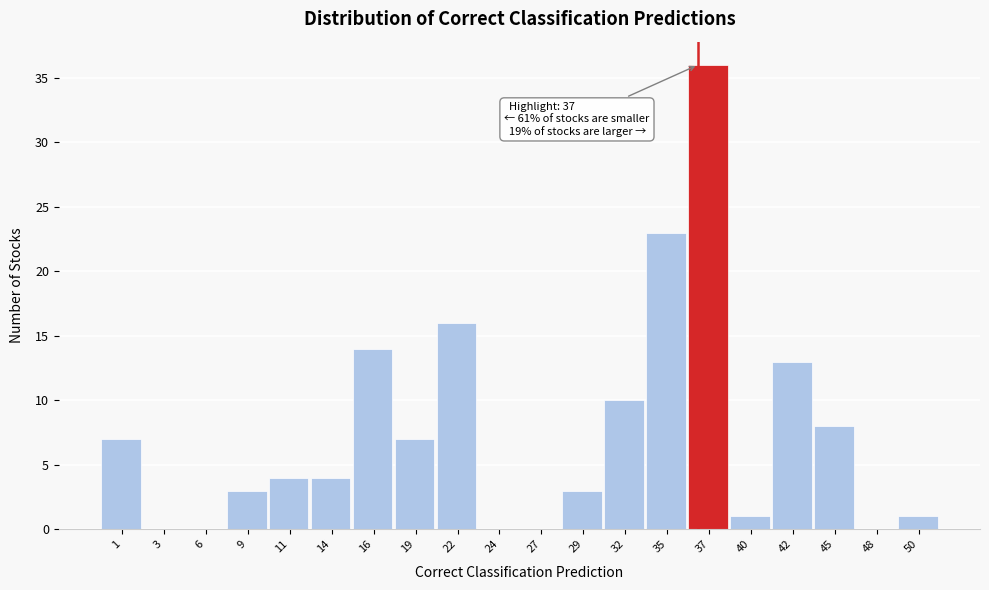

Reading left to right, extract all data points from this chart.

1=7	3=0	6=0	9=3	11=4	14=4	16=14	19=7	22=16	24=0	27=0	29=3	32=10	35=23	37=36	40=1	42=13	45=8	48=0	50=1